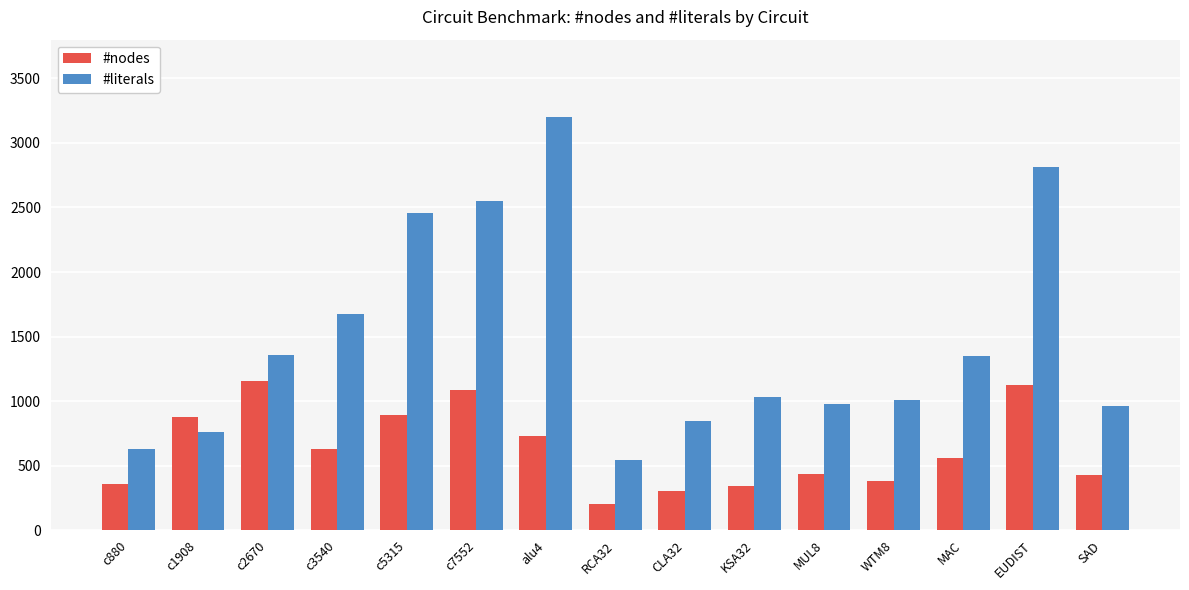

Which category has the lowest value across all series?

RCA32